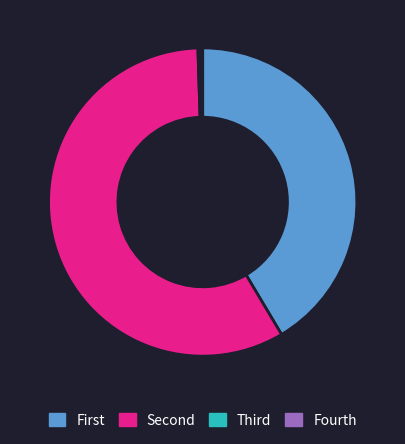

Which slice represents more than half of the pie?

Second